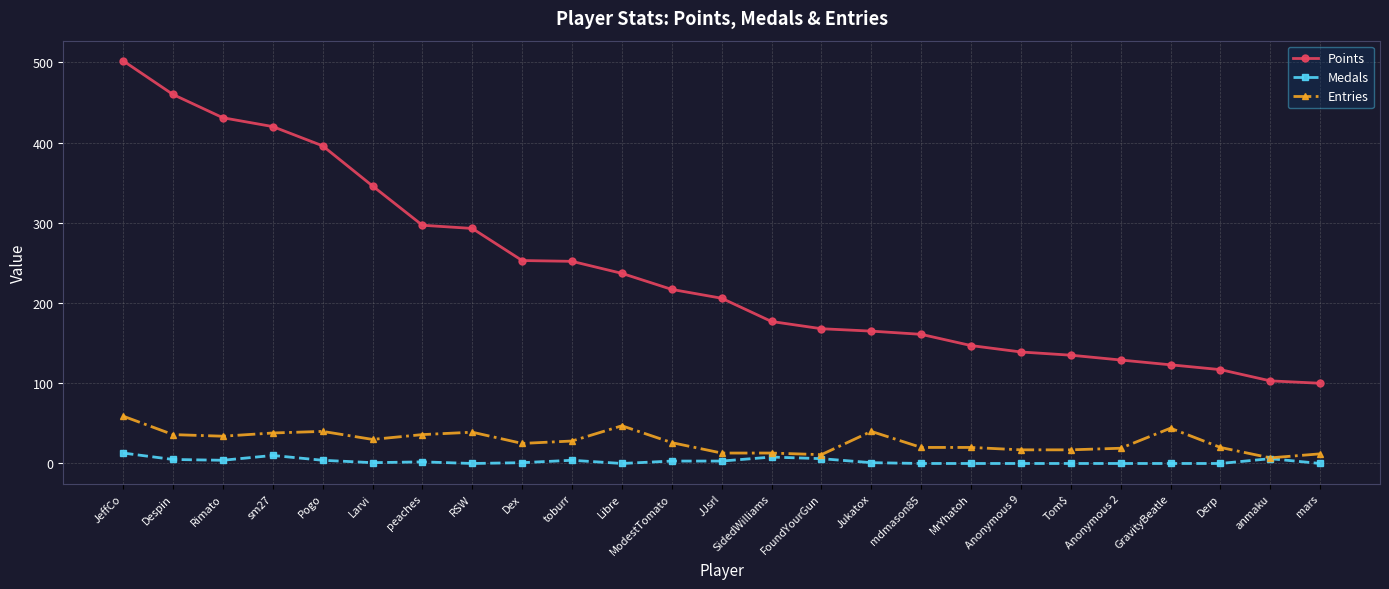

What position from the right is mars?

1